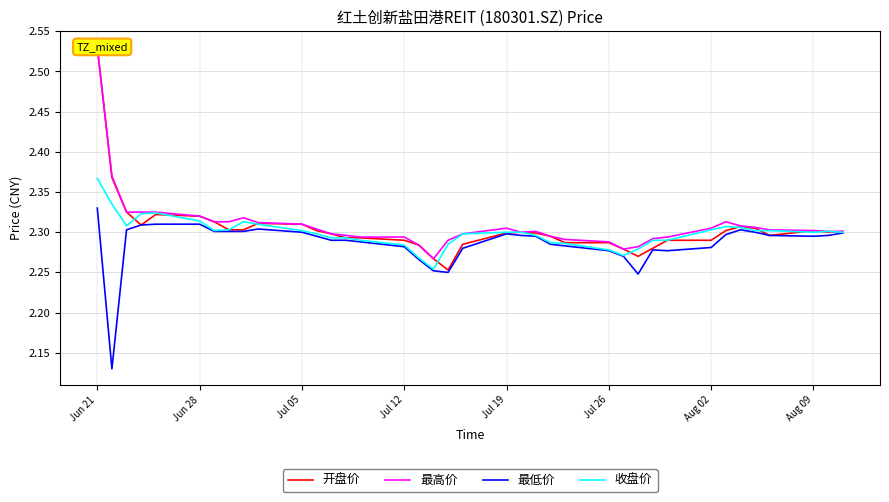

True or false: 收盘价 has a value of 2.3 at Jul 05.

True